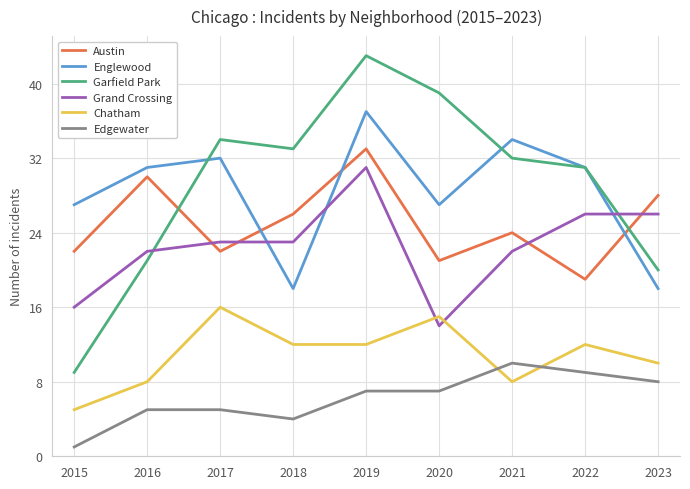

Reading left to right, extract all data points from this chart.

Austin: 22	30	22	26	33	21	24	19	28
Englewood: 27	31	32	18	37	27	34	31	18
Garfield Park: 9	21	34	33	43	39	32	31	20
Grand Crossing: 16	22	23	23	31	14	22	26	26
Chatham: 5	8	16	12	12	15	8	12	10
Edgewater: 1	5	5	4	7	7	10	9	8